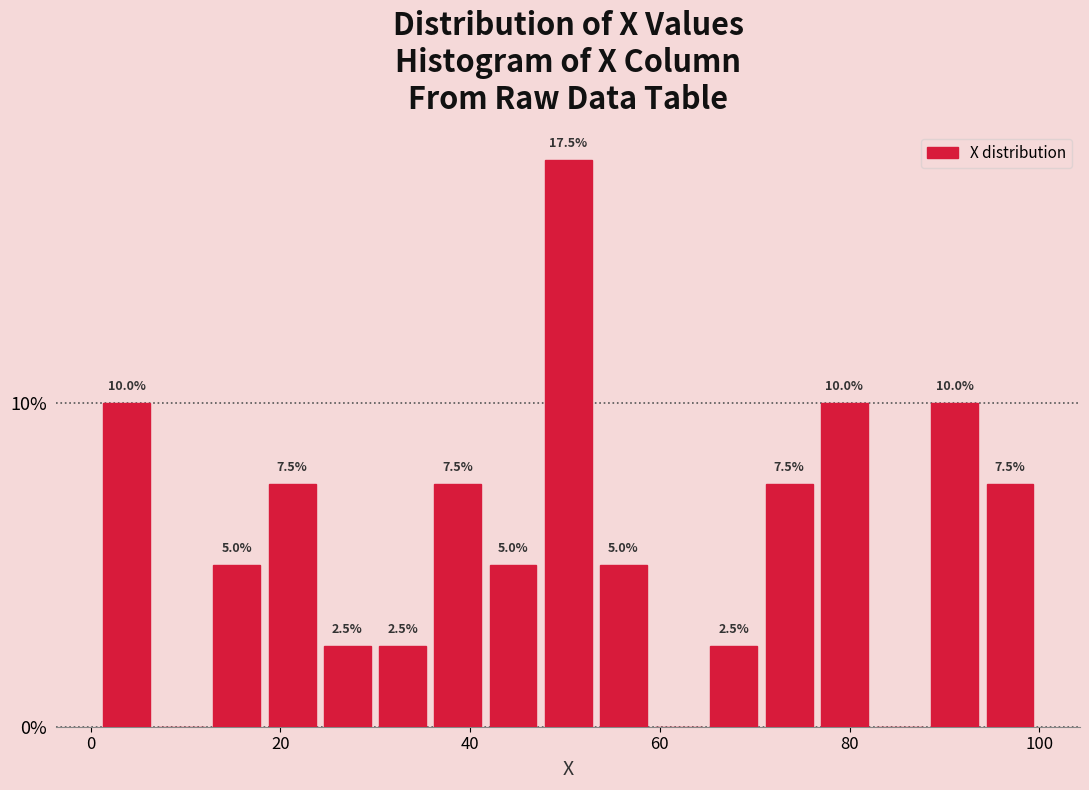

Read against the x-axis, roughly where is the centre of the tallest bar?

50